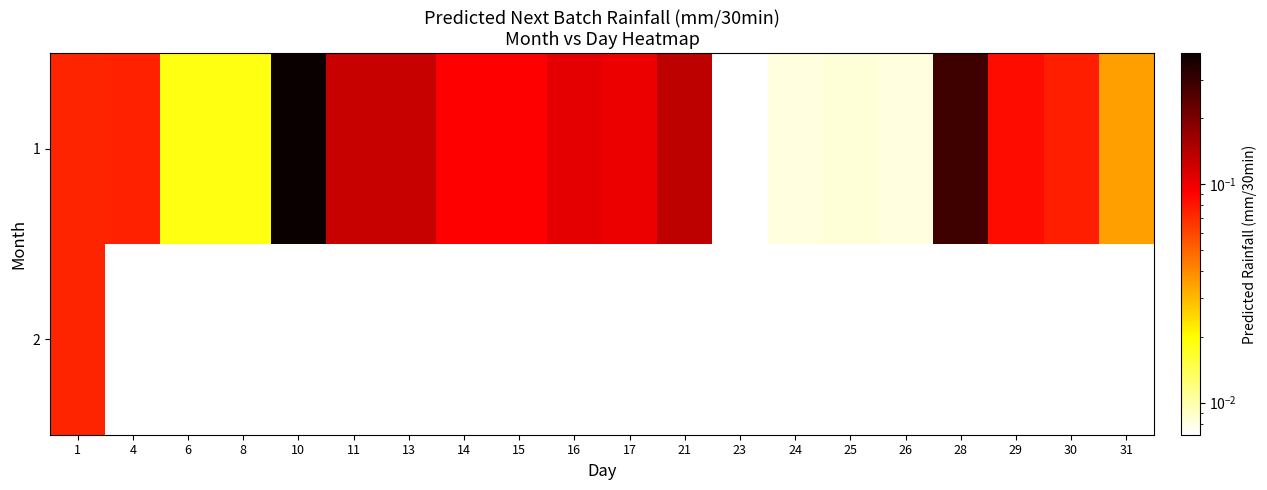

List the series in order of their peak value, lowest first.

2, 1